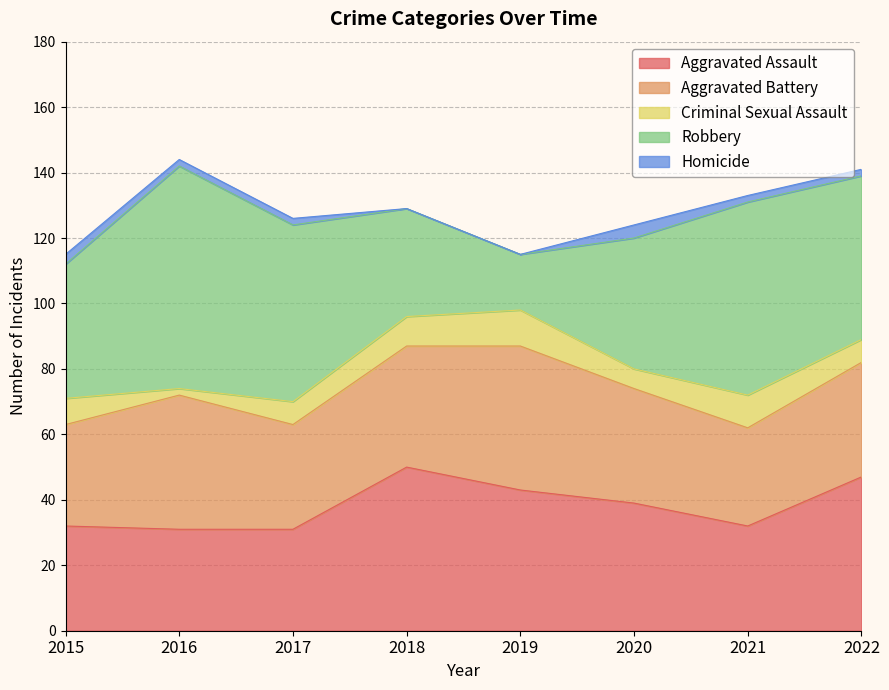

Reading left to right, transcribe all the data shown in this chart.

Aggravated Assault: 32	31	31	50	43	39	32	47
Aggravated Battery: 31	41	32	37	44	35	30	35
Criminal Sexual Assault: 8	2	7	9	11	6	10	7
Robbery: 41	68	54	33	17	40	59	50
Homicide: 3	2	2	0	0	4	2	2